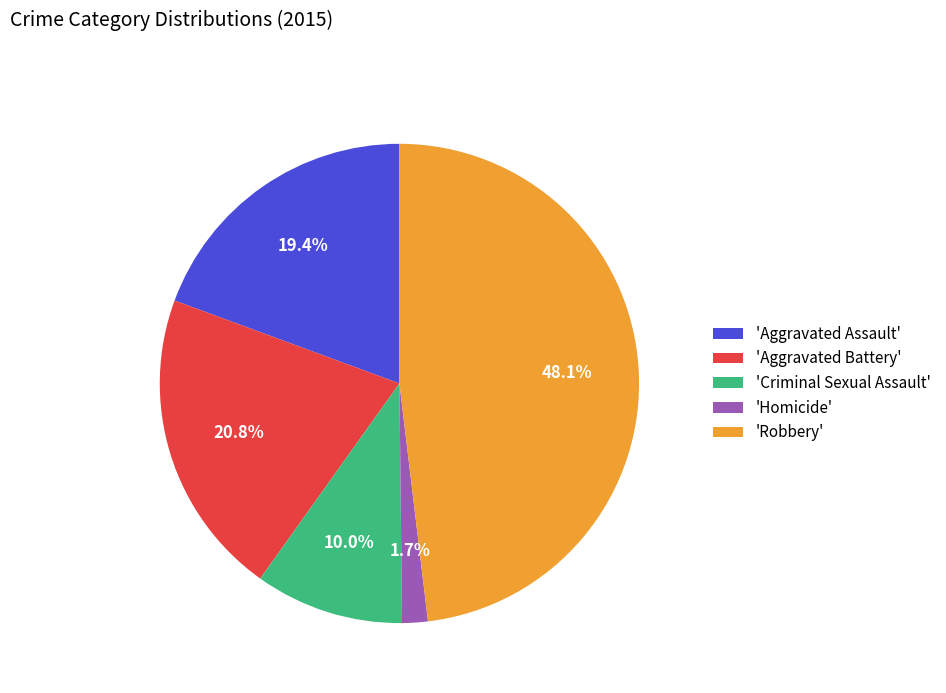

Does 'Criminal Sexual Assault' account for over 50% of the chart?

No